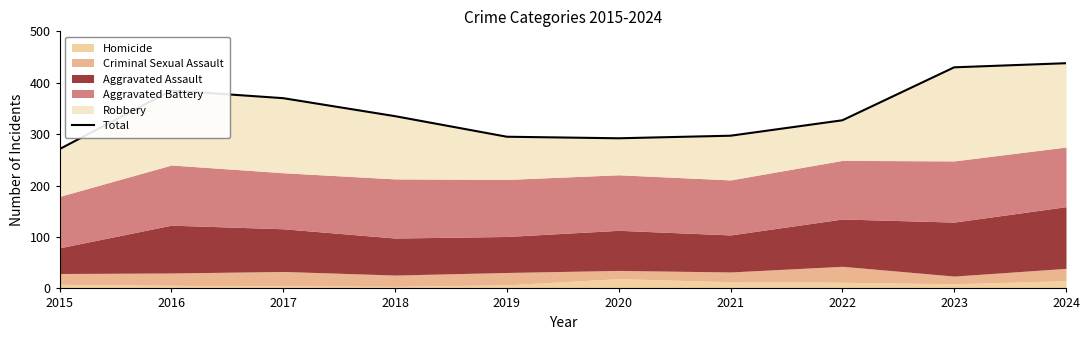

True or false: the data has more than 0 interior local peaks.

True